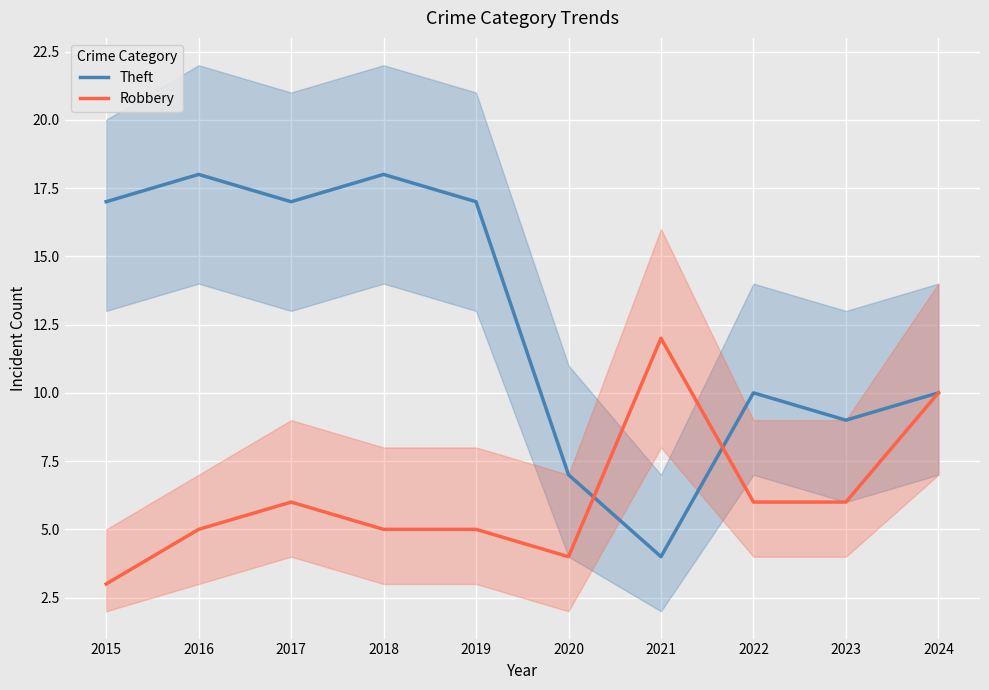

How many categories are shown in the chart?

10